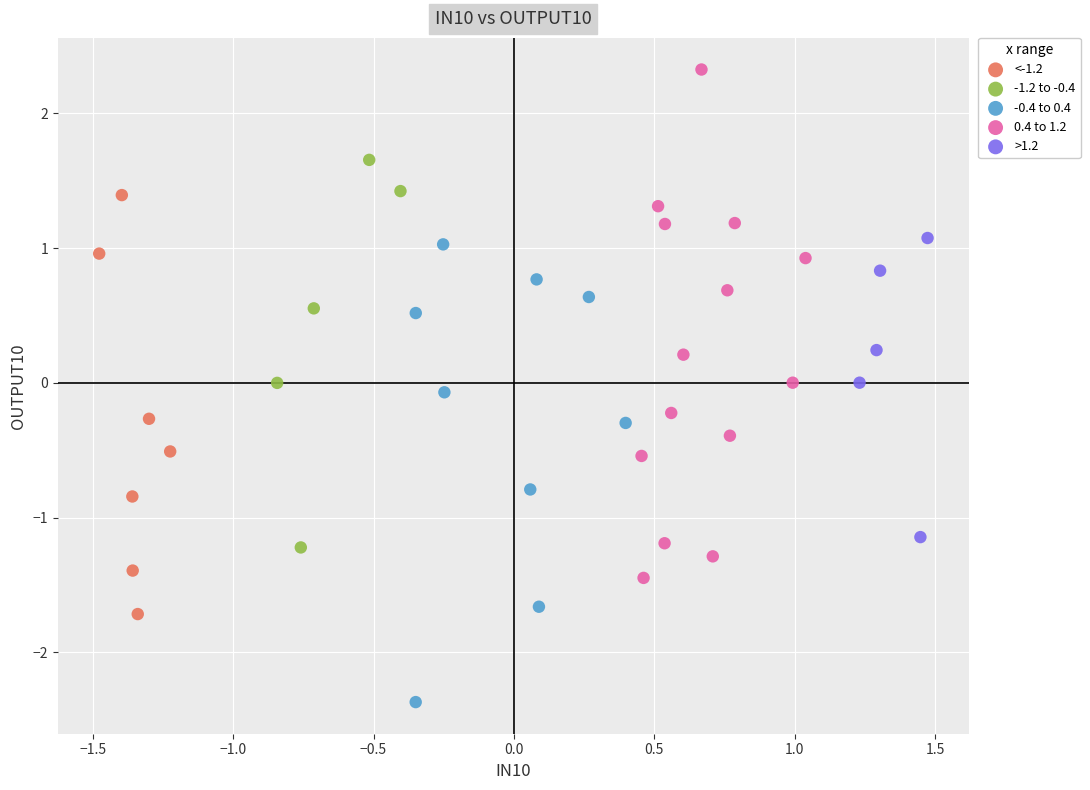

Which series reaches the maximum Y coordinate?

0.4 to 1.2